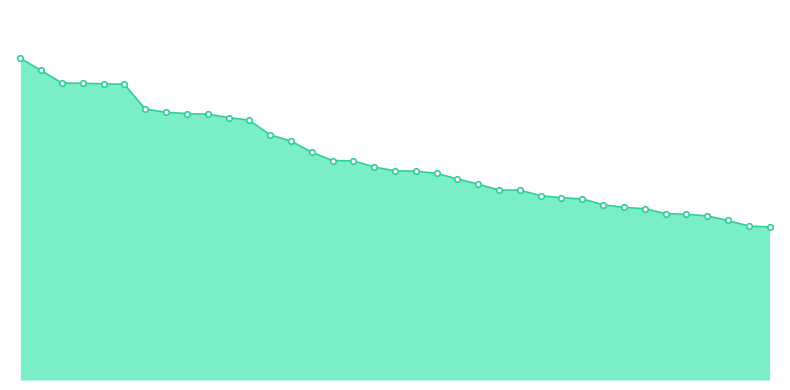

Is this an area chart (filled region under the line)?

Yes